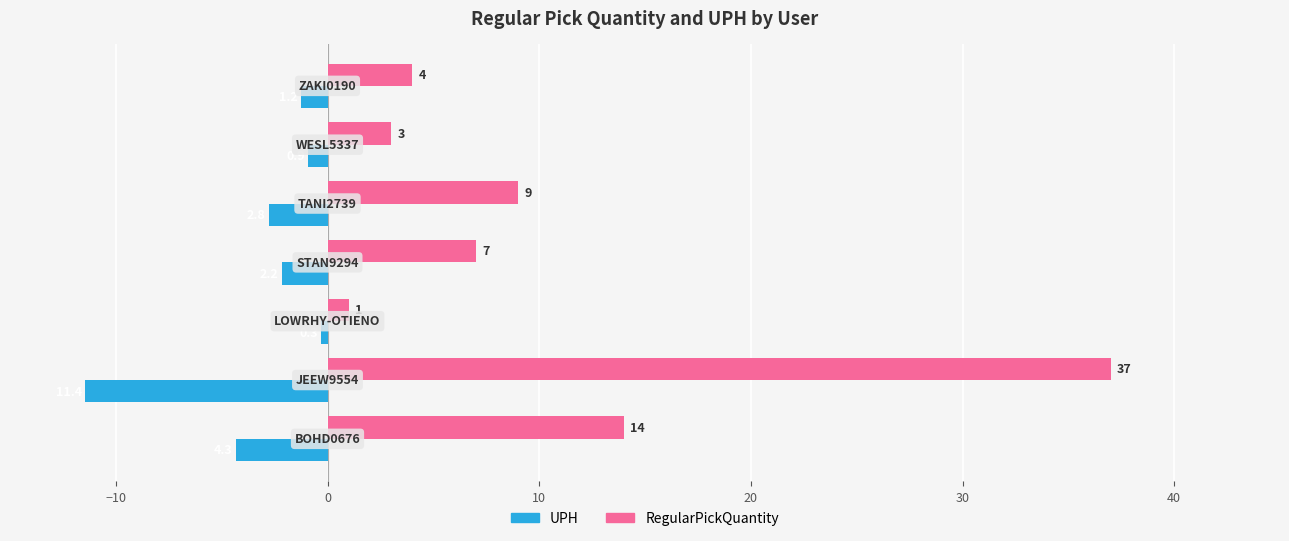

Which series has the largest total across all categories?

RegularPickQuantity